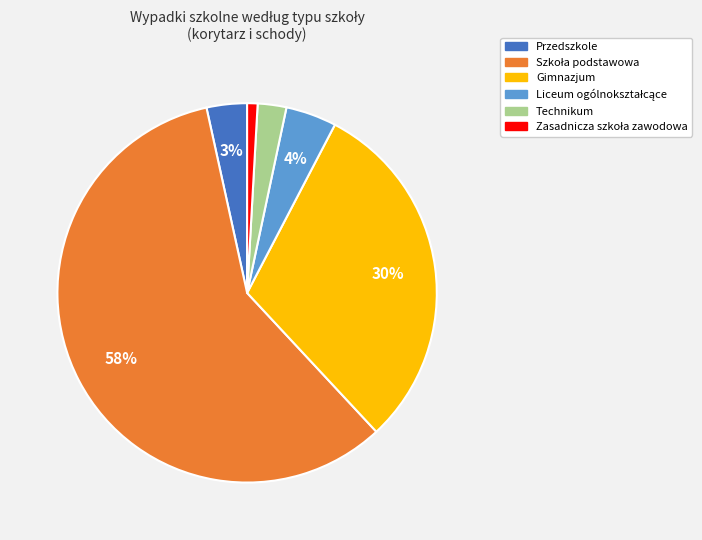

Does any single category account for the majority?

Yes